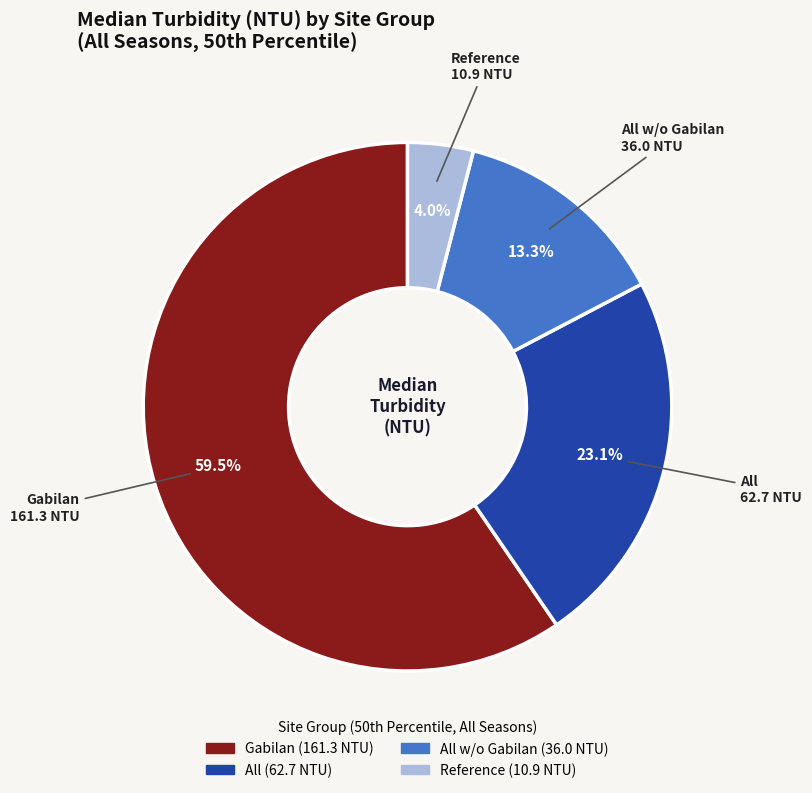

How many segments does this pie chart have?

4